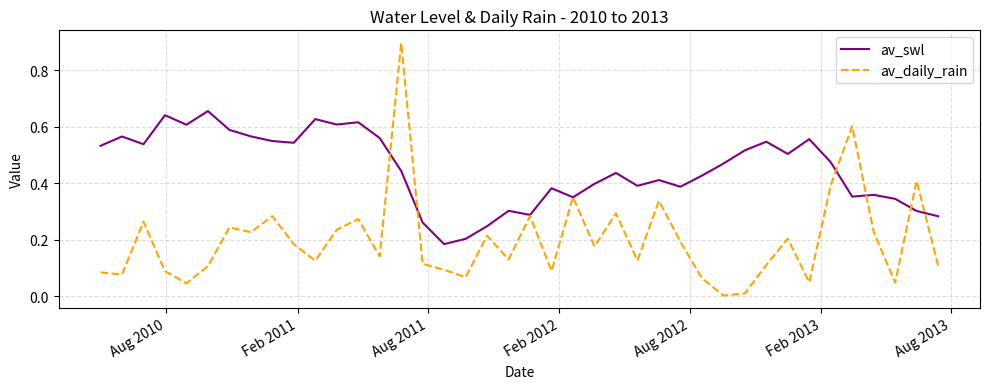

Which series has the largest total across all categories?

av_swl